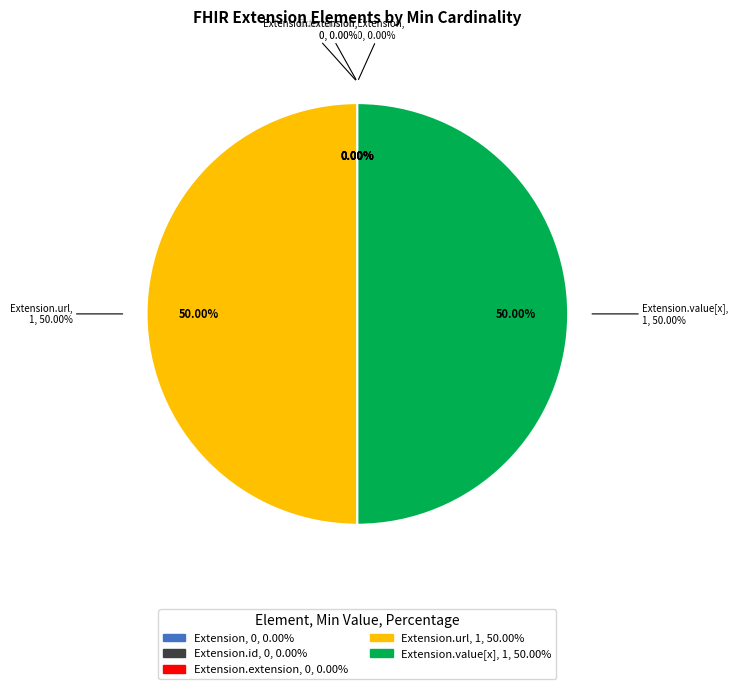

What percentage is the Extension.value[x] slice, to the nearest percent?

50%